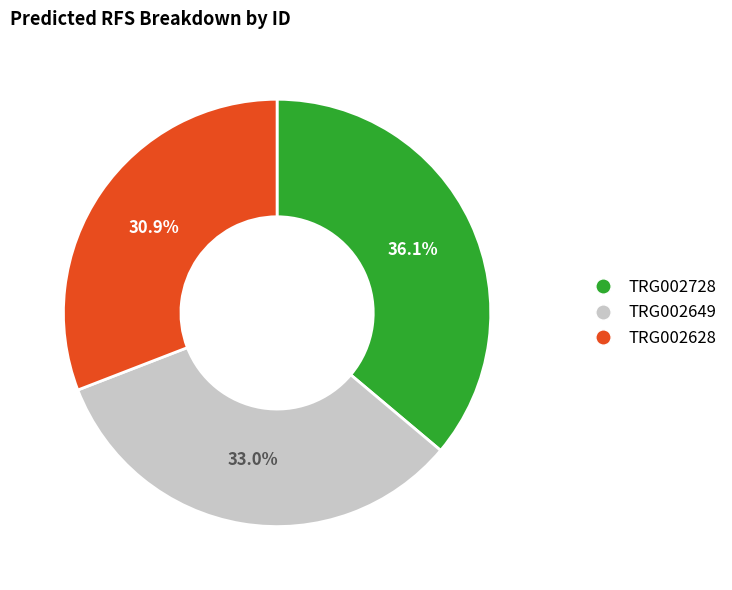

Is it true that TRG002628 is 31% of the pie?

True